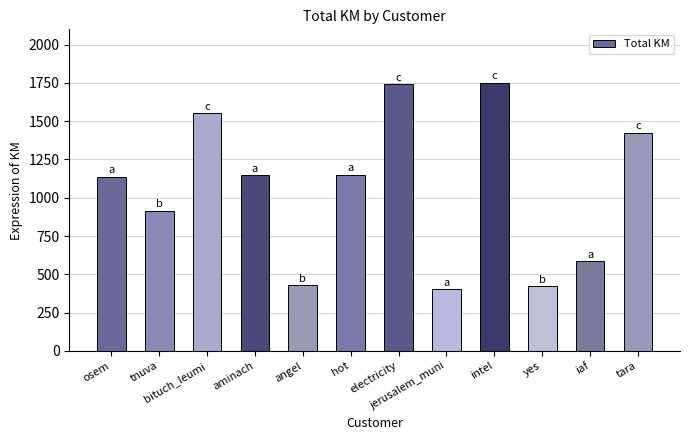

Are the bars grouped side by side (vs. stacked)?

No